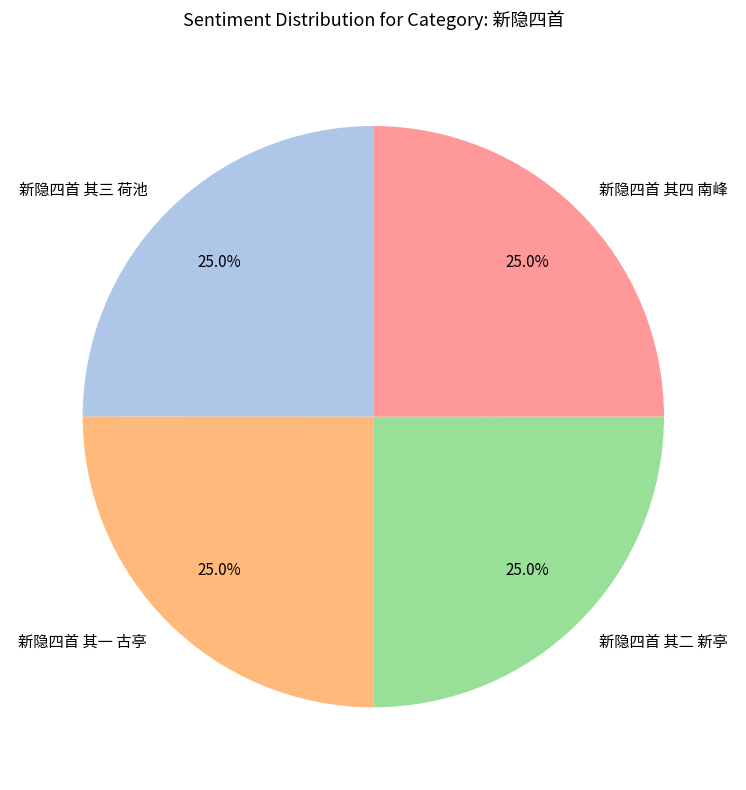

How many slices are in this pie chart?

4